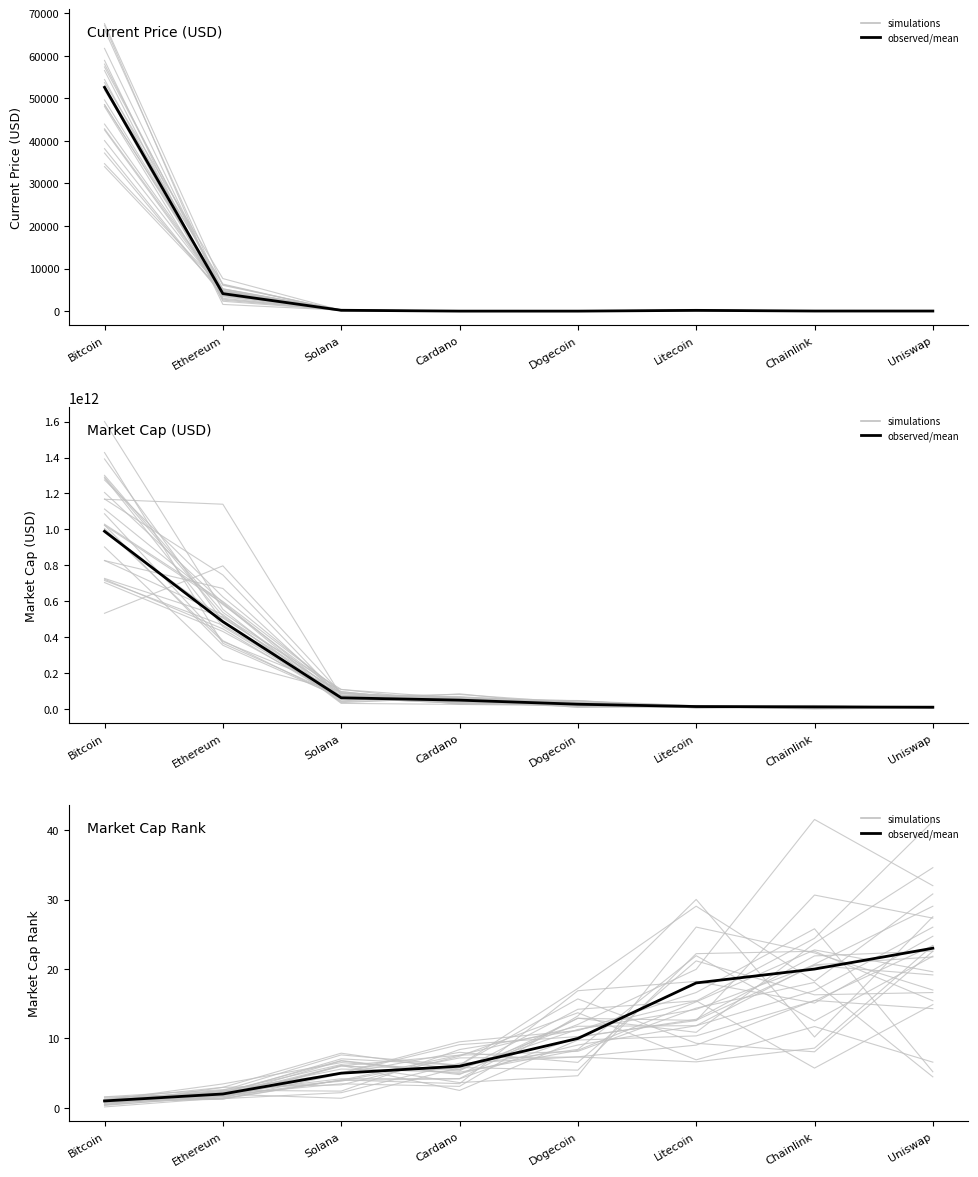

At which category is the sum across all series the highest?

Uniswap